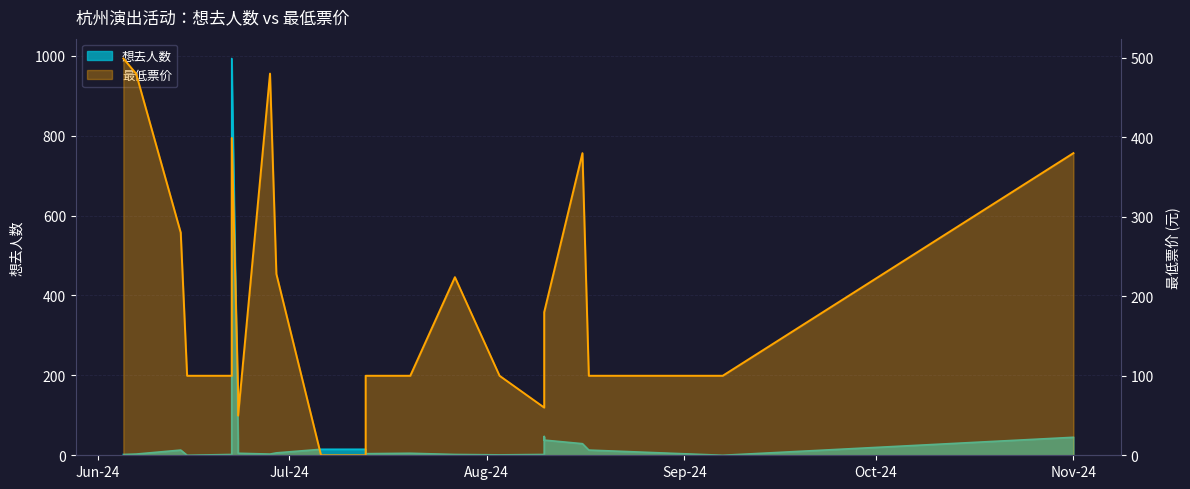

Rank the series at 2024-07-13 from lowest to highest value.

最低票价, 想去人数